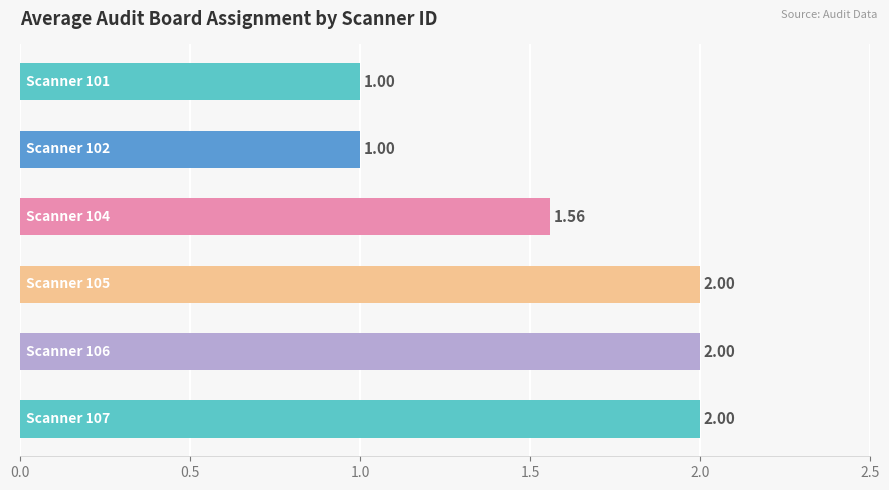

What is the difference between the second highest and second lowest values?

1.0